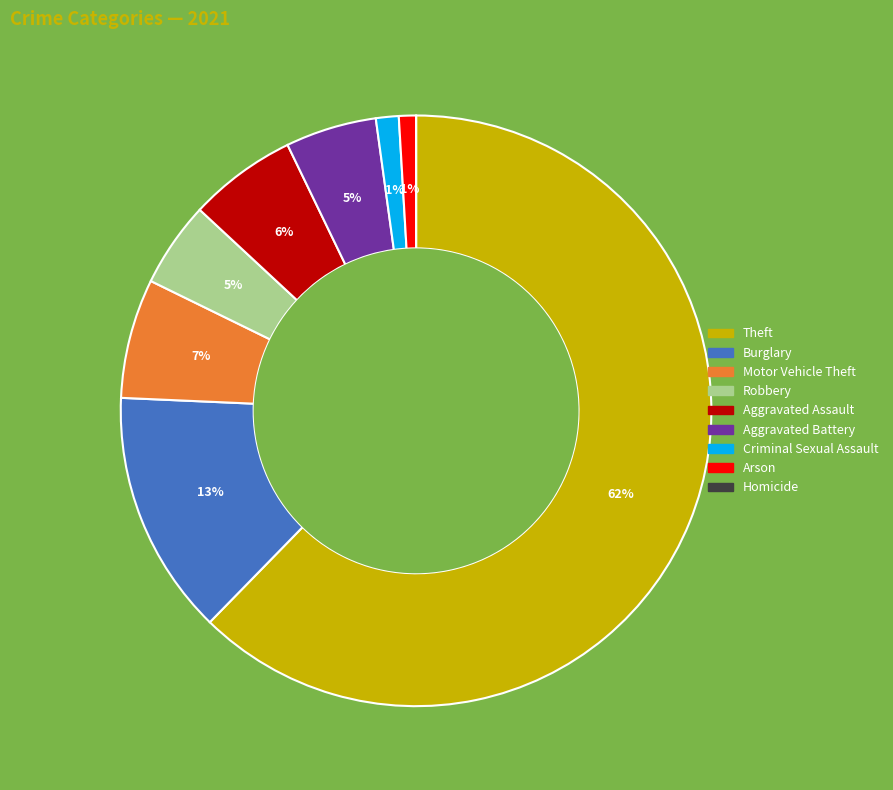

What percentage is the Aggravated Battery slice, to the nearest percent?

5%